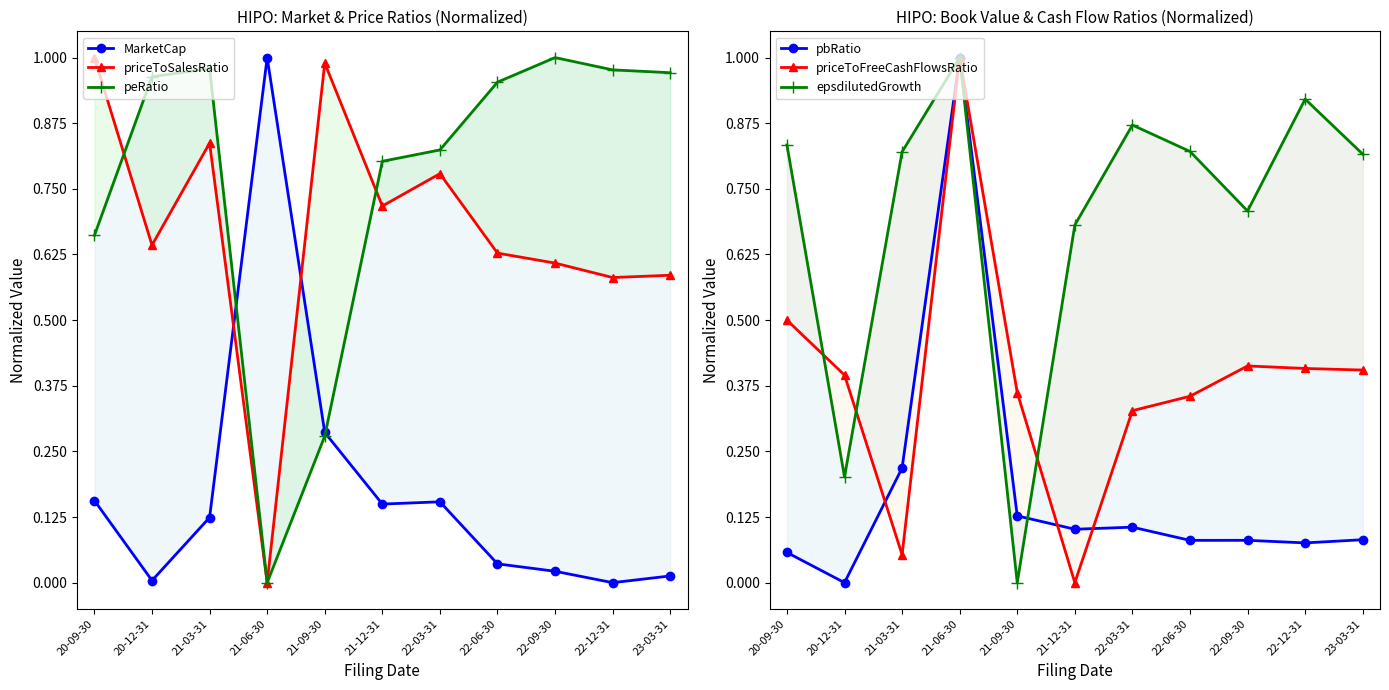

Reading left to right, extract all data points from this chart.

MarketCap: 20-09-30=0.2	20-12-31=0.0	21-03-31=0.1	21-06-30=1.0	21-09-30=0.3	21-12-31=0.1	22-03-31=0.2	22-06-30=0.0	22-09-30=0.0	22-12-31=0.0	23-03-31=0.0
priceToSalesRatio: 20-09-30=1.0	20-12-31=0.6	21-03-31=0.8	21-06-30=0.0	21-09-30=1.0	21-12-31=0.7	22-03-31=0.8	22-06-30=0.6	22-09-30=0.6	22-12-31=0.6	23-03-31=0.6
peRatio: 20-09-30=0.7	20-12-31=1.0	21-03-31=1.0	21-06-30=0.0	21-09-30=0.3	21-12-31=0.8	22-03-31=0.8	22-06-30=1.0	22-09-30=1.0	22-12-31=1.0	23-03-31=1.0
pbRatio: 20-09-30=0.1	20-12-31=0.0	21-03-31=0.2	21-06-30=1.0	21-09-30=0.1	21-12-31=0.1	22-03-31=0.1	22-06-30=0.1	22-09-30=0.1	22-12-31=0.1	23-03-31=0.1
priceToFreeCashFlowsRatio: 20-09-30=0.5	20-12-31=0.4	21-03-31=0.1	21-06-30=1.0	21-09-30=0.4	21-12-31=0.0	22-03-31=0.3	22-06-30=0.4	22-09-30=0.4	22-12-31=0.4	23-03-31=0.4
epsdilutedGrowth: 20-09-30=0.8	20-12-31=0.2	21-03-31=0.8	21-06-30=1.0	21-09-30=0.0	21-12-31=0.7	22-03-31=0.9	22-06-30=0.8	22-09-30=0.7	22-12-31=0.9	23-03-31=0.8